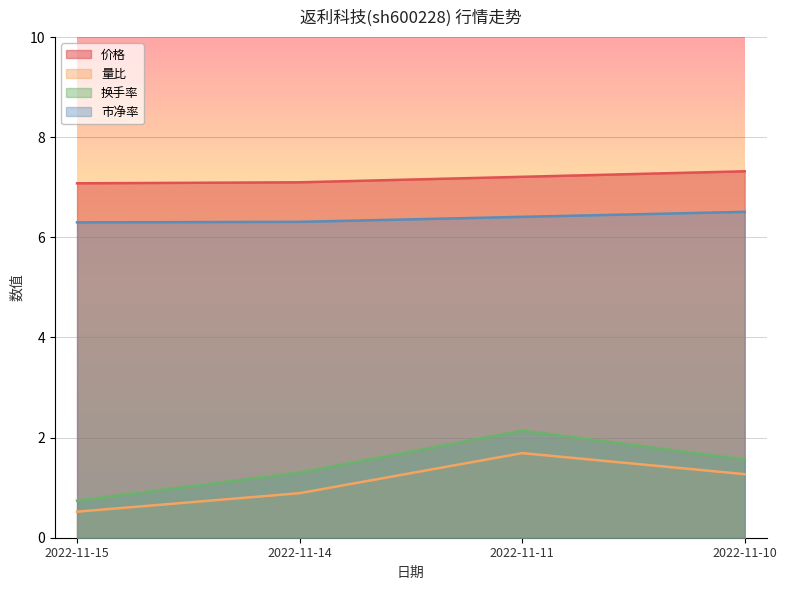

How many lines are shown in the chart?

4